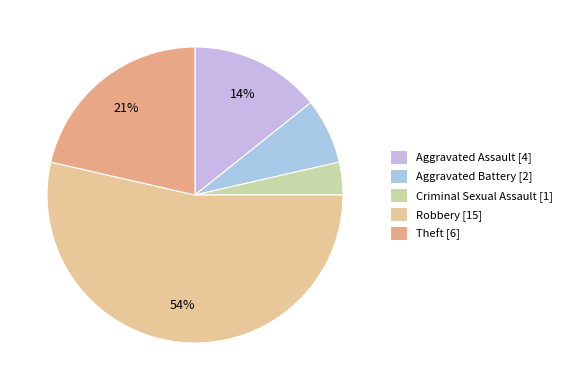

Which has a higher value, Aggravated Assault or Criminal Sexual Assault?

Aggravated Assault